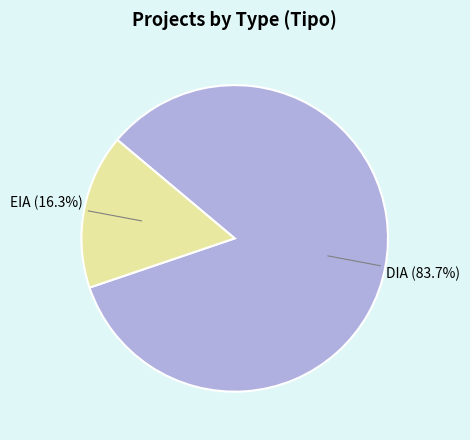

What percentage is the DIA slice, to the nearest percent?

84%